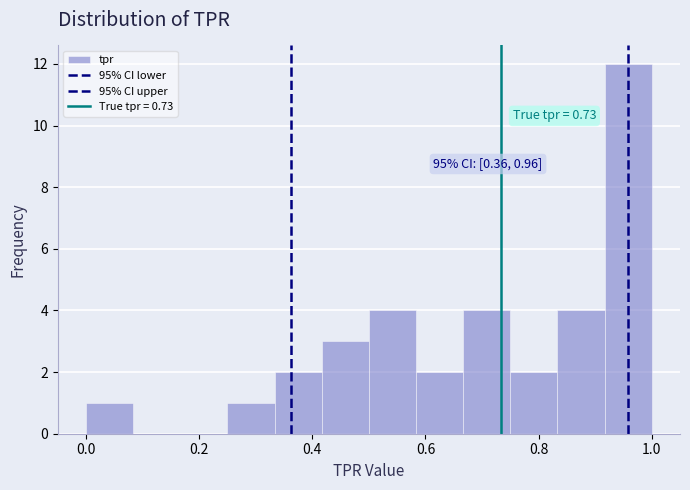

Over which range of the x-axis is the bar tallest?

0.92 to 1.00